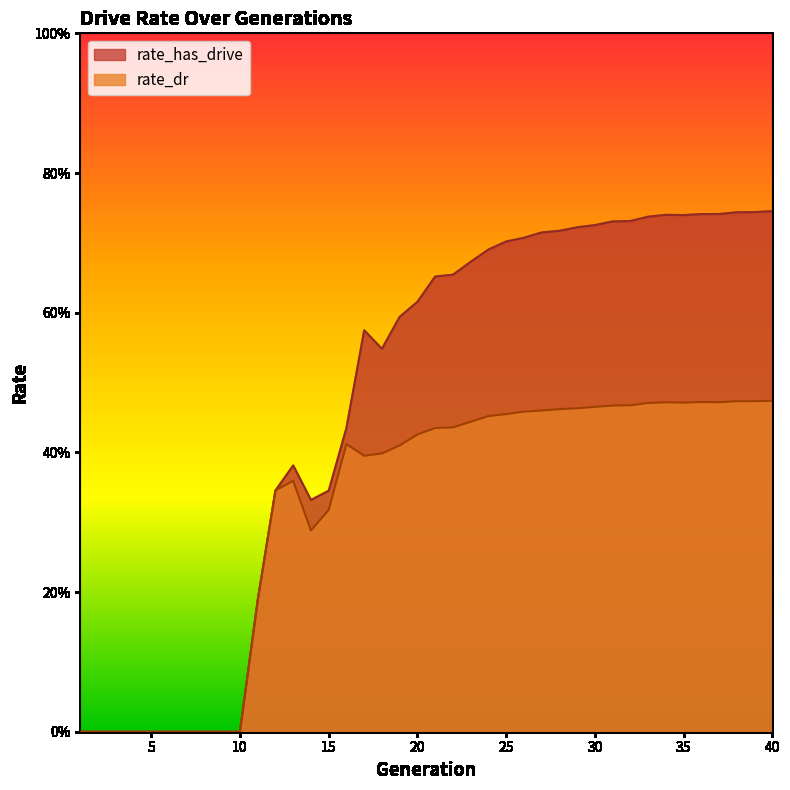

At which category does the chart reach its minimum across all series?

1